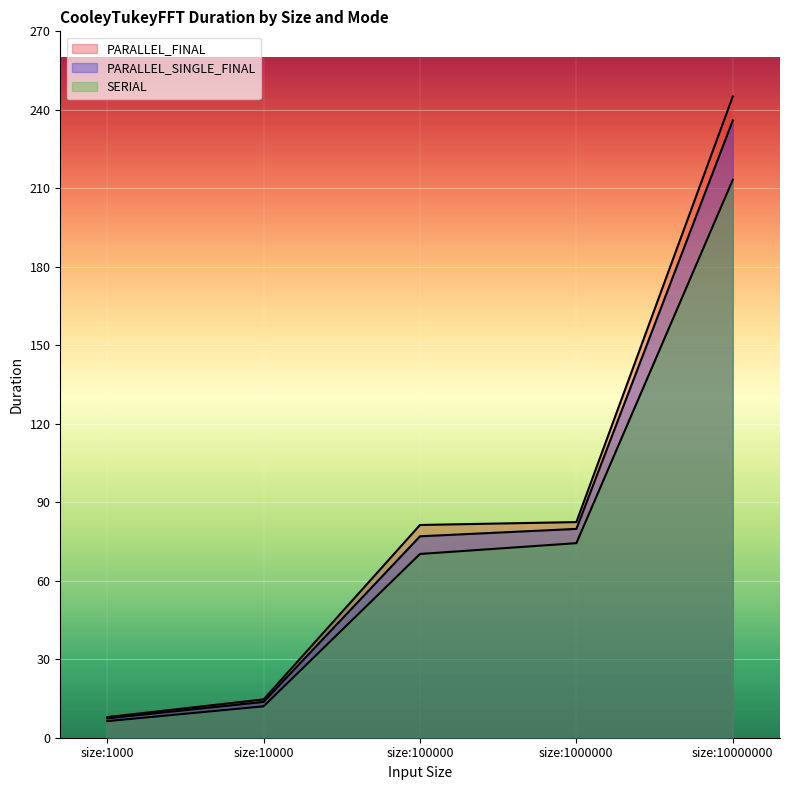

At how many categories does at least one series exceed 97?

1